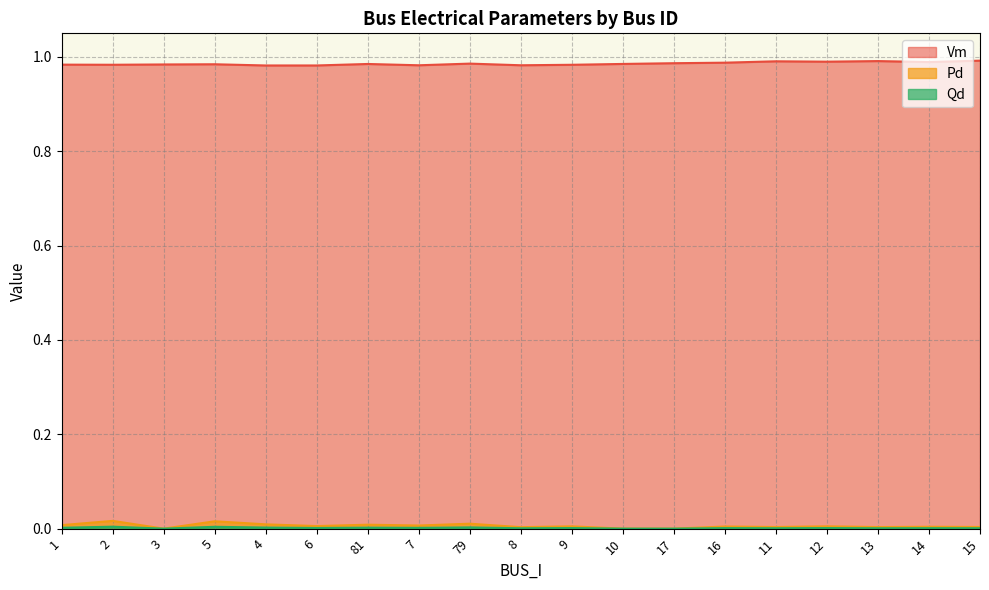

Between 4 and 81, which series saw the biggest shift?

Vm